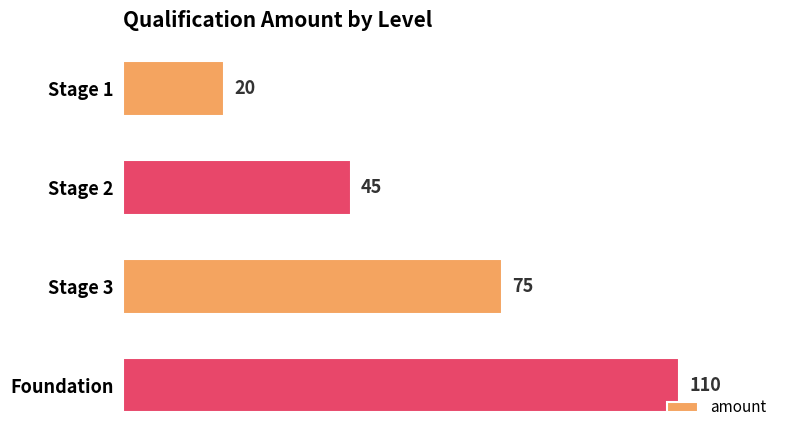

Between Stage 2 and Stage 3, which is larger?

Stage 3